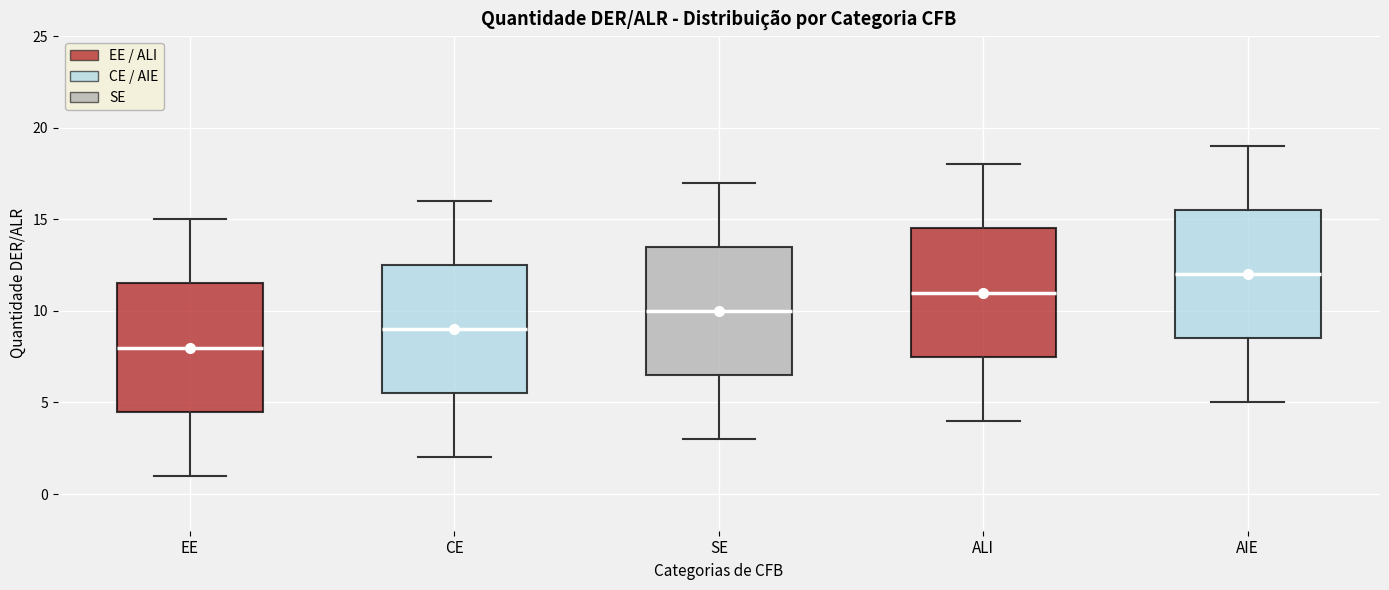

Where is the upper edge of the box for EE on the y-axis? The values are not printed on the chart, so give them approximately, as read against the axis.

11.5